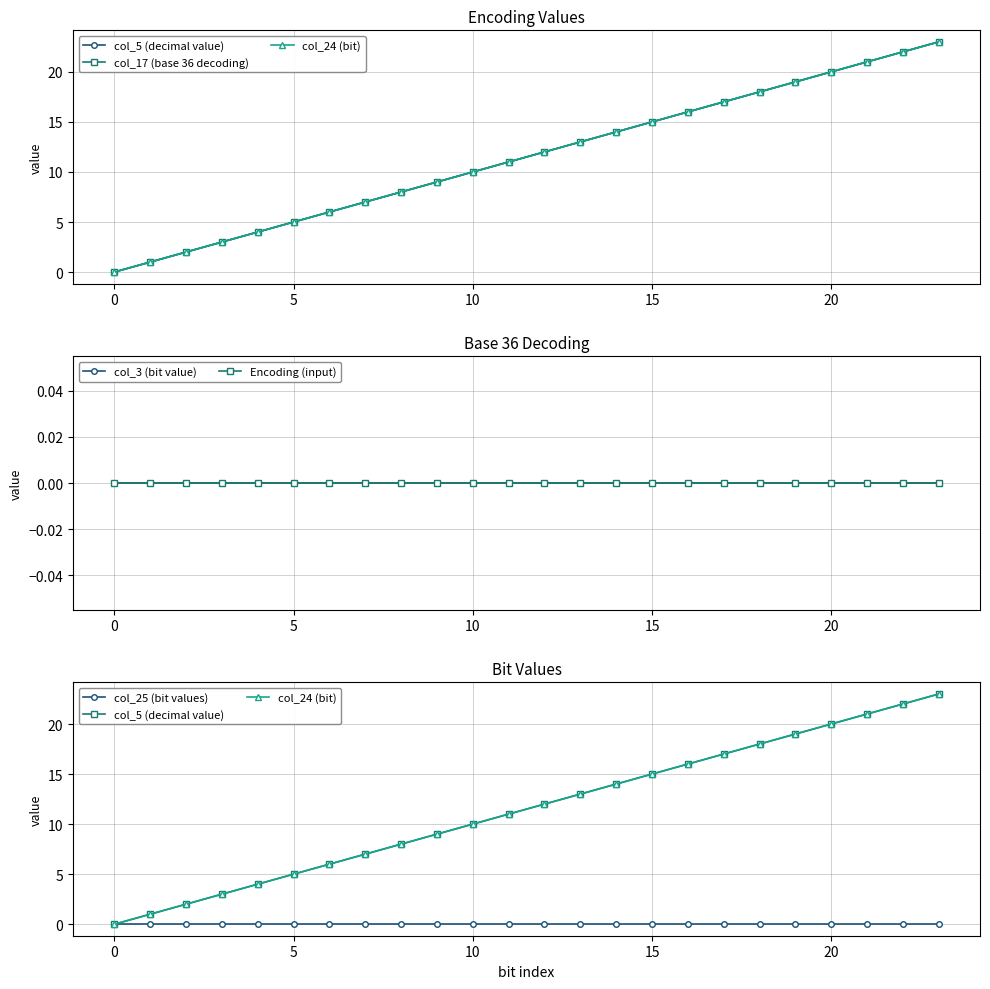

At how many categories does at least one series exceed 4?

19